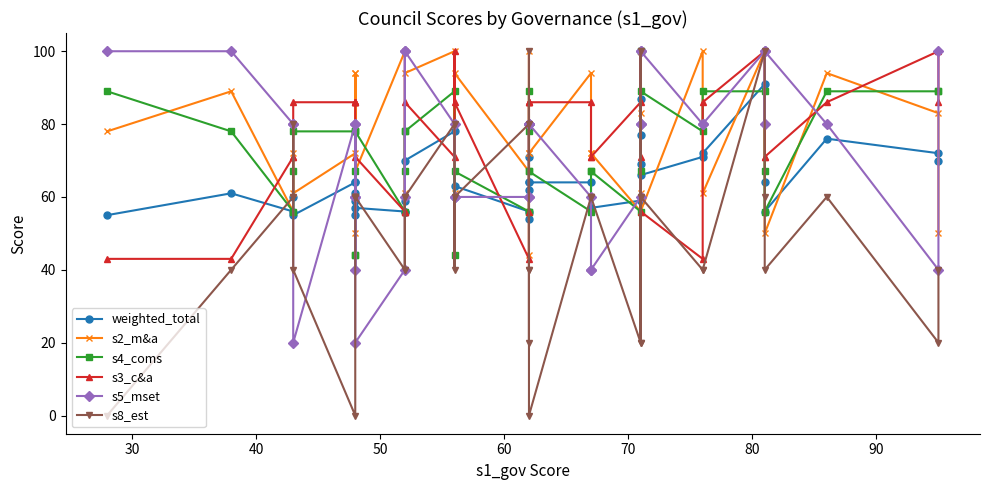

What is the lowest value of the s2_m&a series?

44